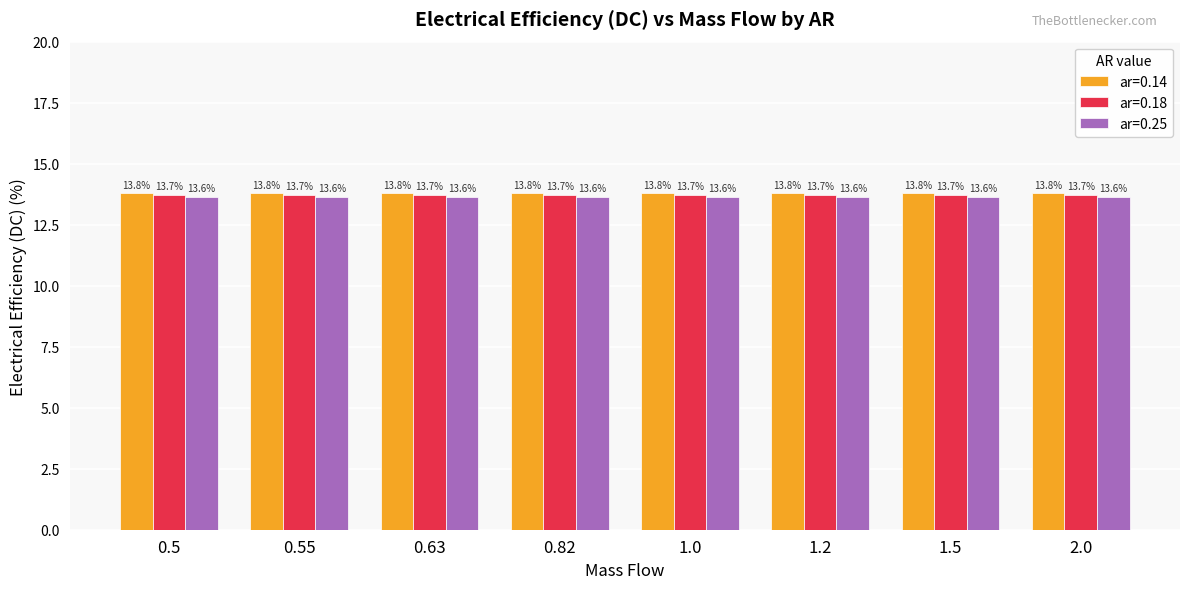

Reading left to right, what are all the values shown in this chart?

ar=0.14: 13.8	13.8	13.8	13.8	13.8	13.8	13.8	13.8
ar=0.18: 13.7	13.7	13.7	13.7	13.7	13.7	13.7	13.7
ar=0.25: 13.6	13.6	13.6	13.6	13.6	13.6	13.6	13.6